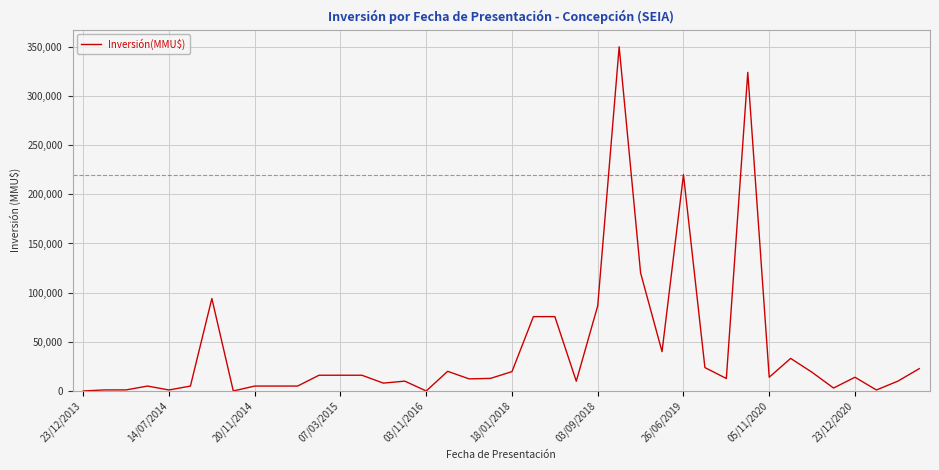

What is the greatest value displayed?

350000